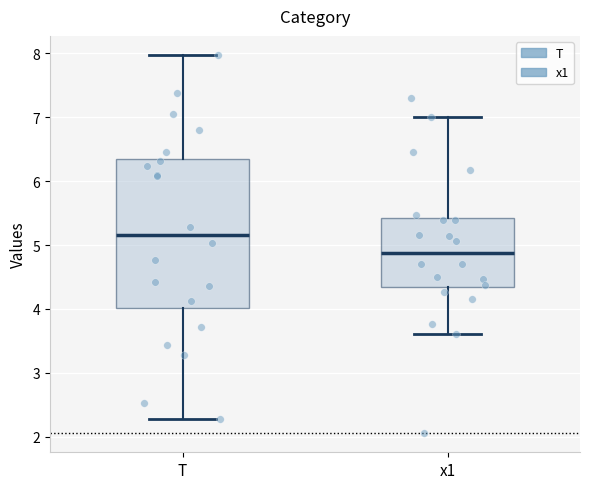

Reading left to right, read every box against the y-axis: the position of its median line, the range the box covers, and the ends of its whiskers. The values are not printed on the chart, so give them approximately, as read against the axis.

T: median 5.2, box 4.0 to 6.3, whiskers 2.3 to 8.0
x1: median 4.9, box 4.4 to 5.4, whiskers 3.6 to 7.0